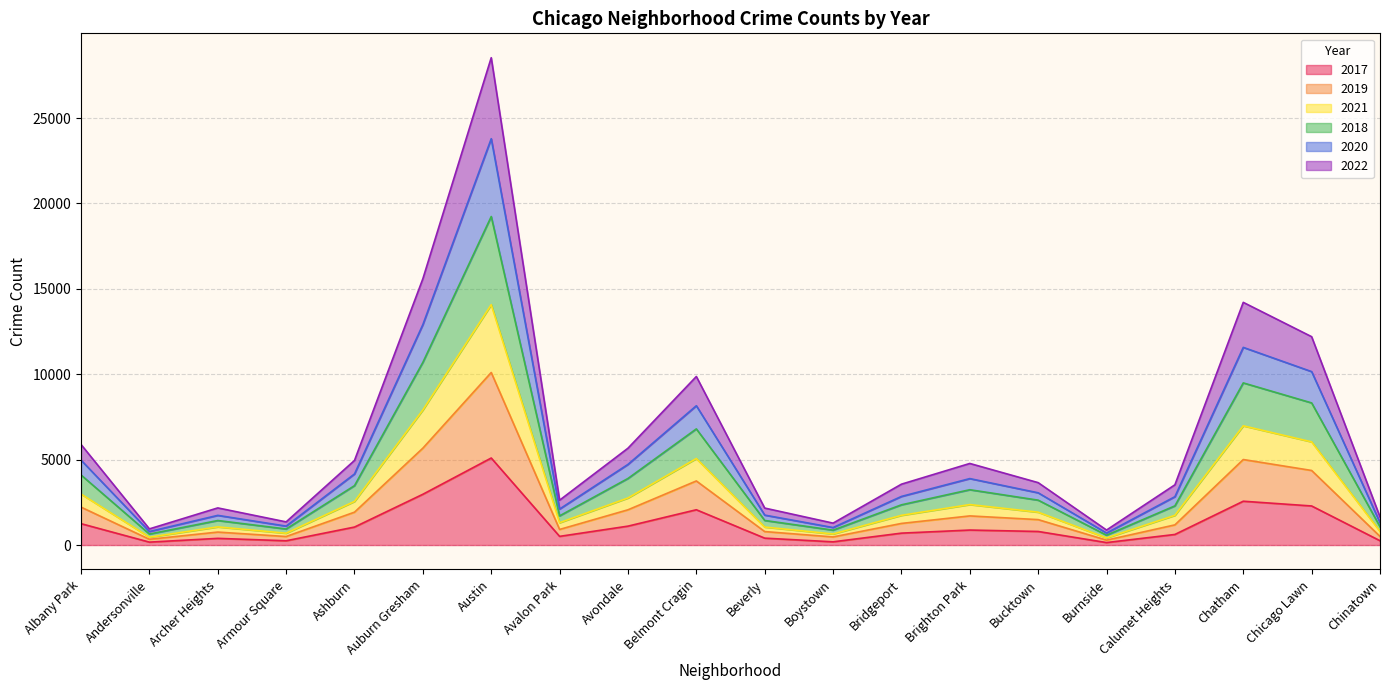

Does the chart display data point markers on the line(s)?

No